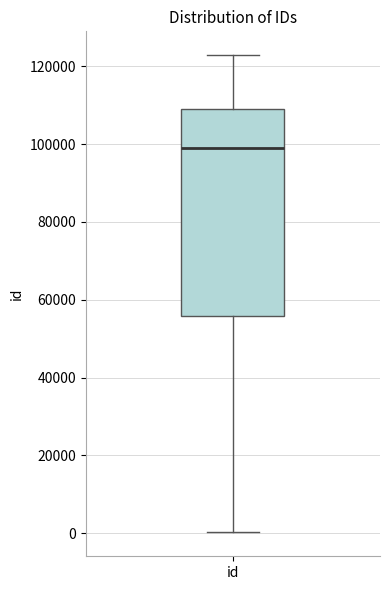

Where does the upper whisker of the box for id end on the y-axis? The values are not printed on the chart, so give them approximately, as read against the axis.

122000